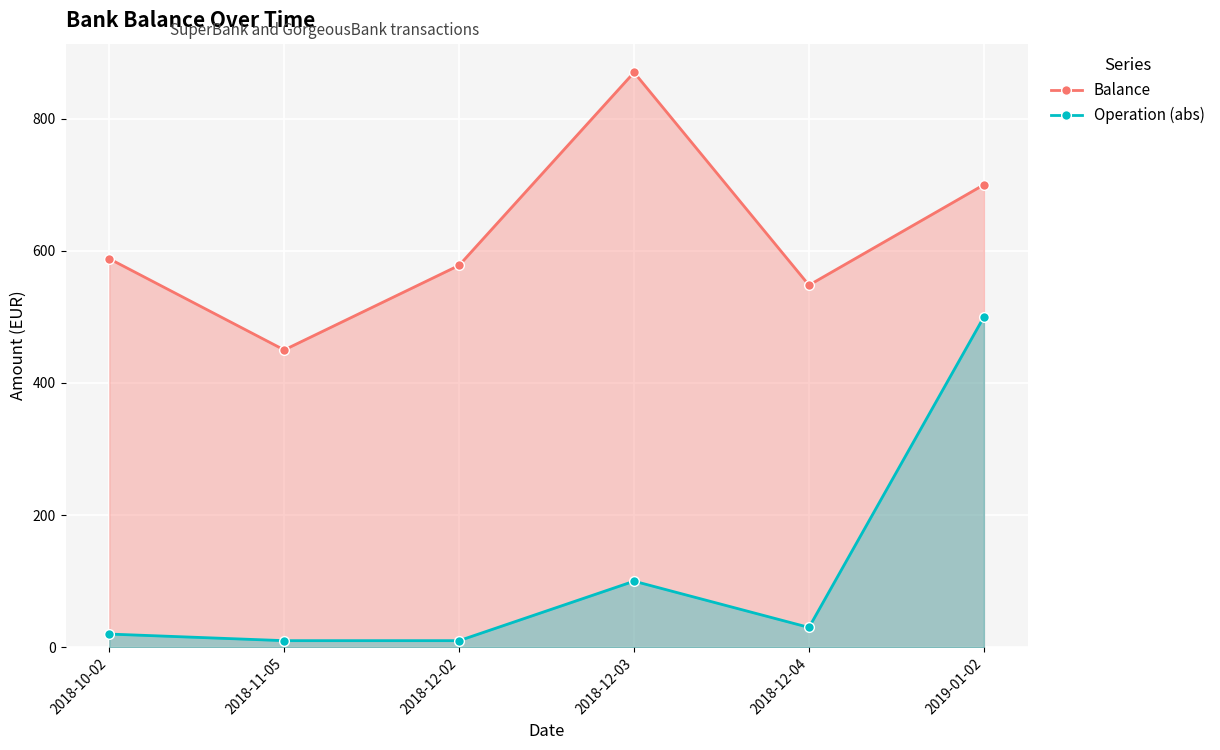

Is the value of Operation (abs) at 2018-12-04 greater than the value of Balance at 2018-10-02?

No